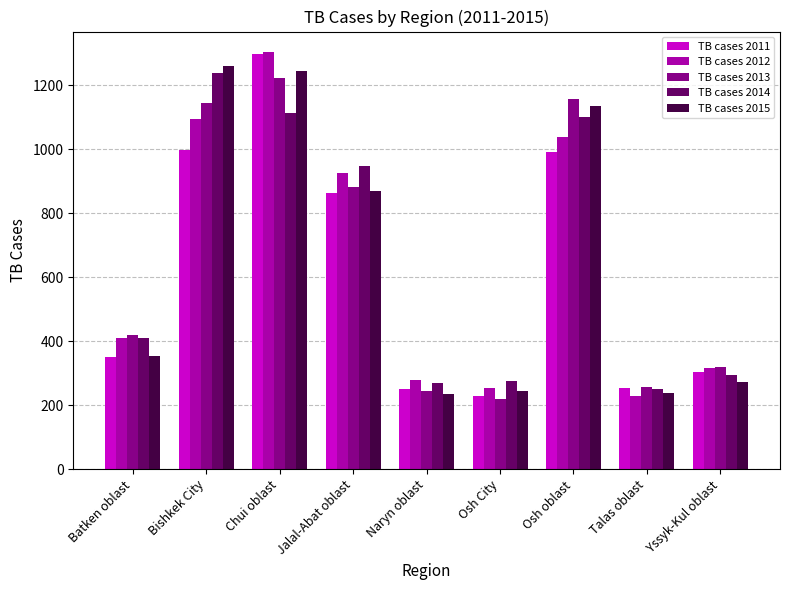

At which label is TB cases 2011 closest to 762?

Jalal-Abat oblast